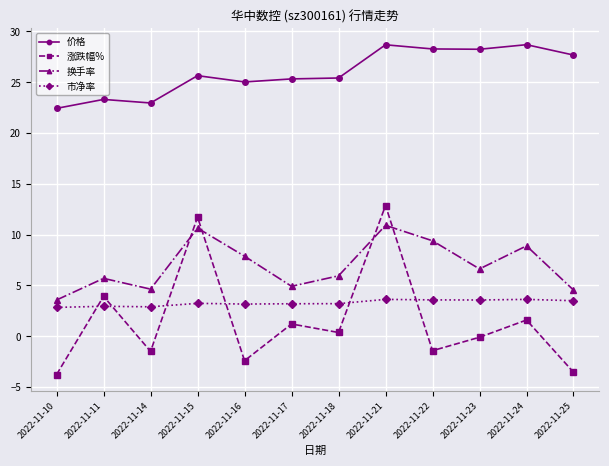

At which category does 价格 reach its first local peak?

2022-11-11